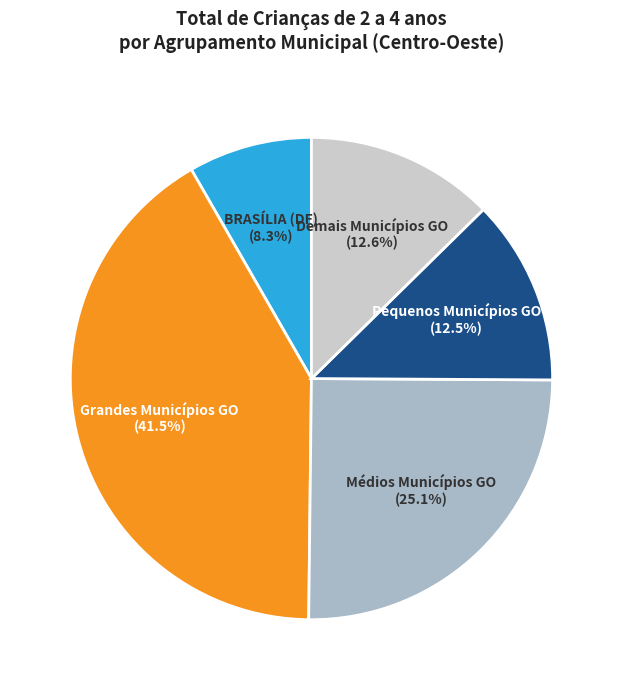

Count the number of slices in the pie.

5